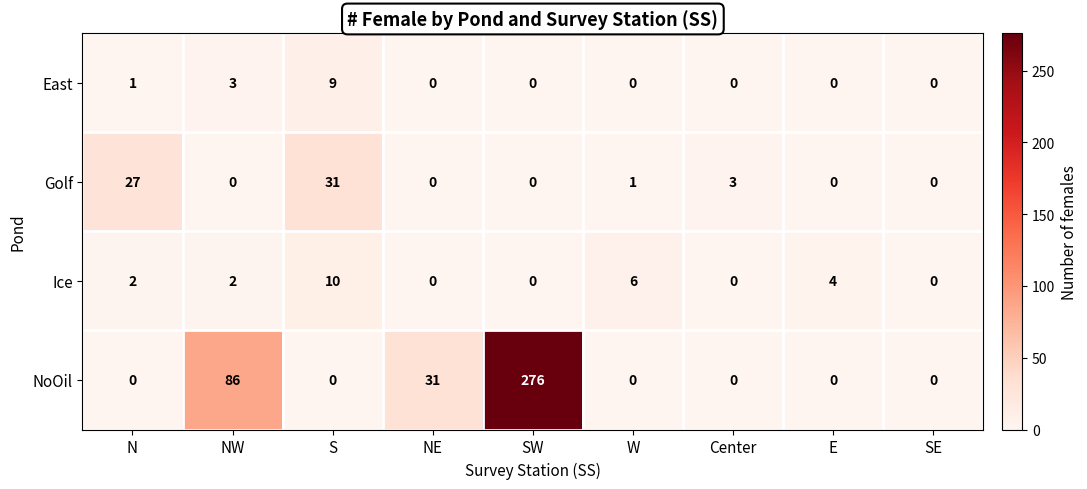

At which category does the chart reach its peak across all series?

SW